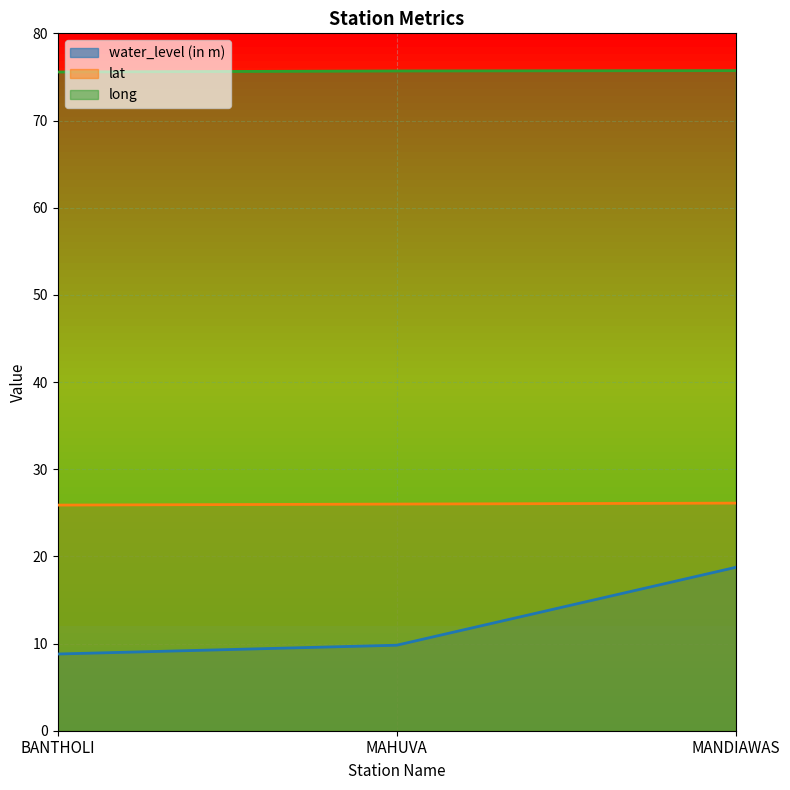

True or false: lat has a value of 6.9 at BANTHOLI.

False